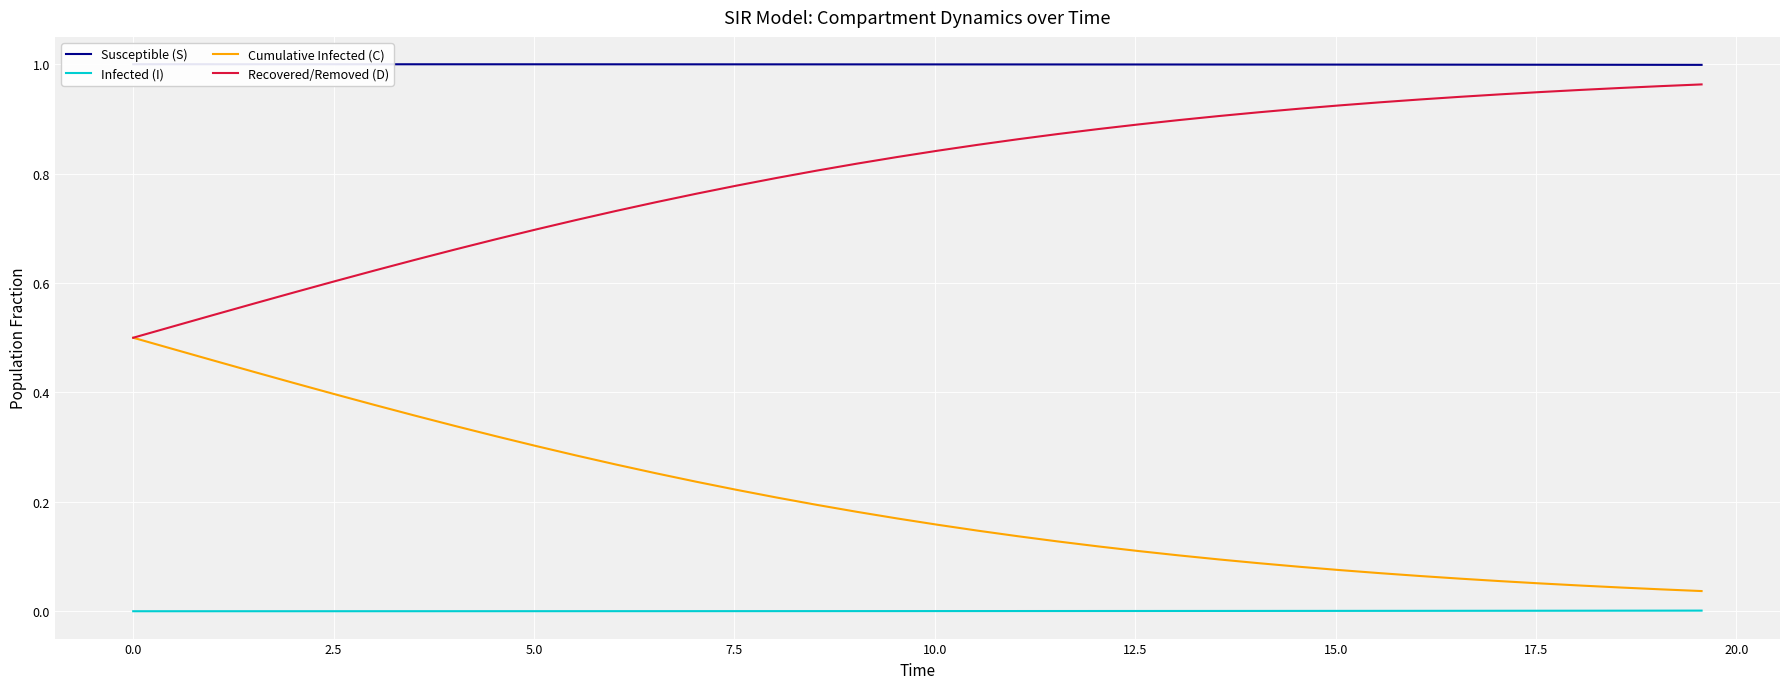

At how many categories does at least one series exceed 0?

40